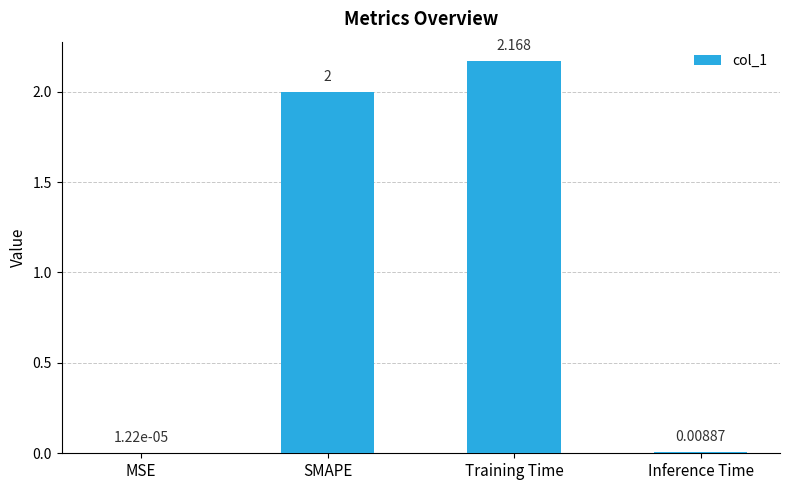

At which category does the chart reach its peak across all series?

Training Time